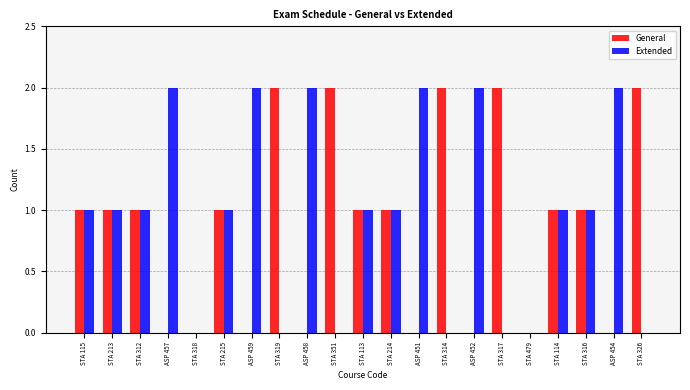

What is the sum of all General values?

18